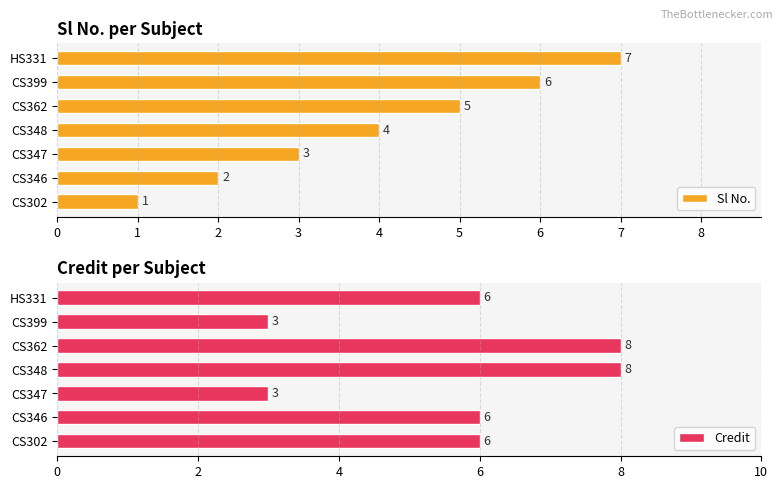

Is the value of Credit at 1 greater than the value of Sl No. at 0?

Yes